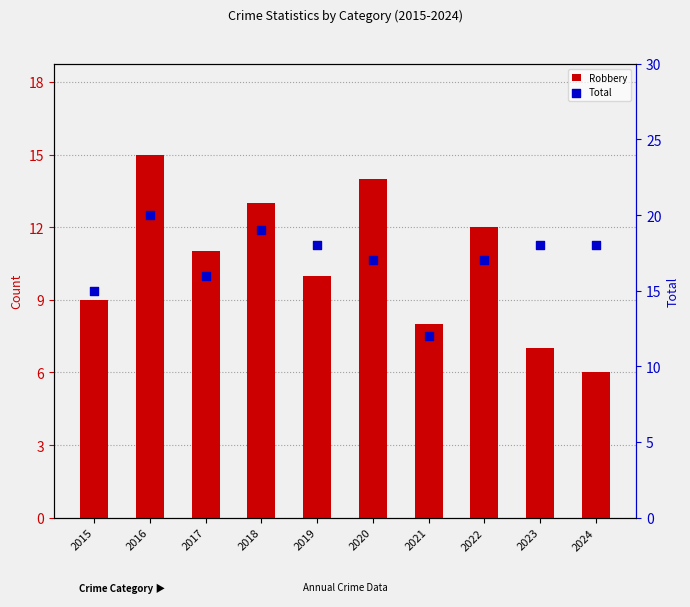

Which series contains the highest Y value?

Total